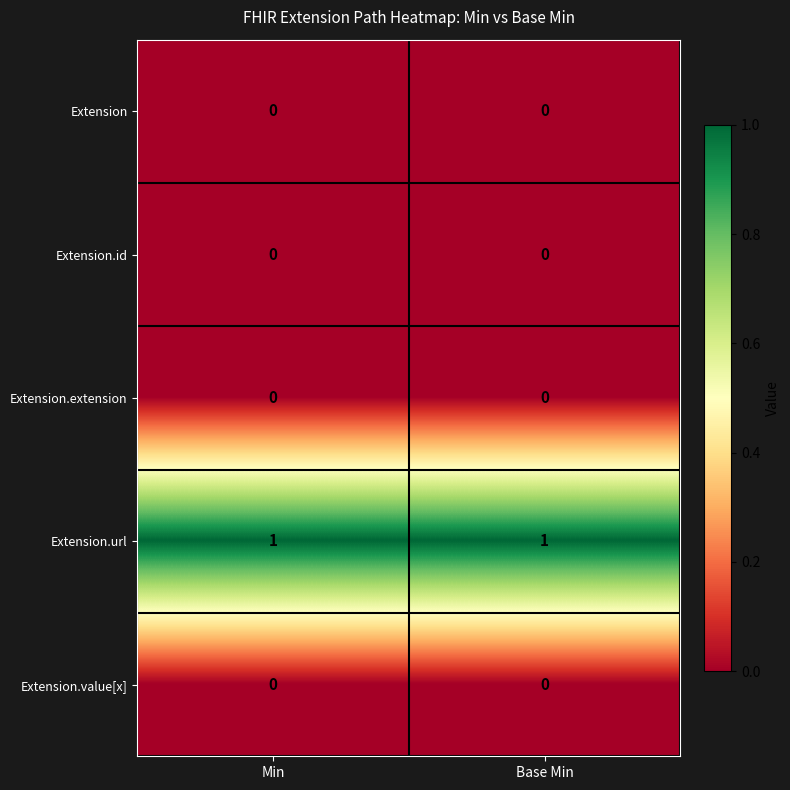

Which series has the largest total across all categories?

Extension.url